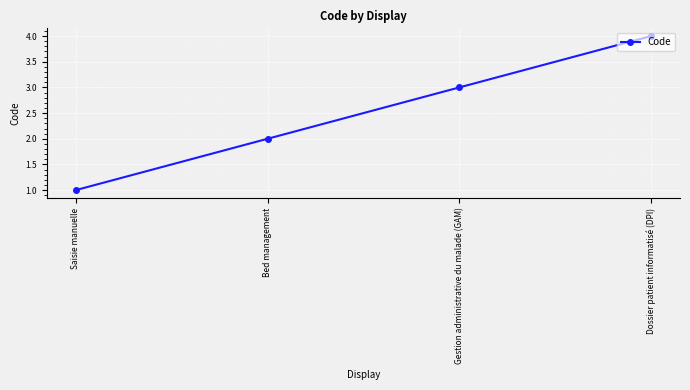

Reading left to right, transcribe all the data shown in this chart.

Saisie manuelle=1	Bed management=2	Gestion administrative du malade (GAM)=3	Dossier patient informatisé (DPI)=4